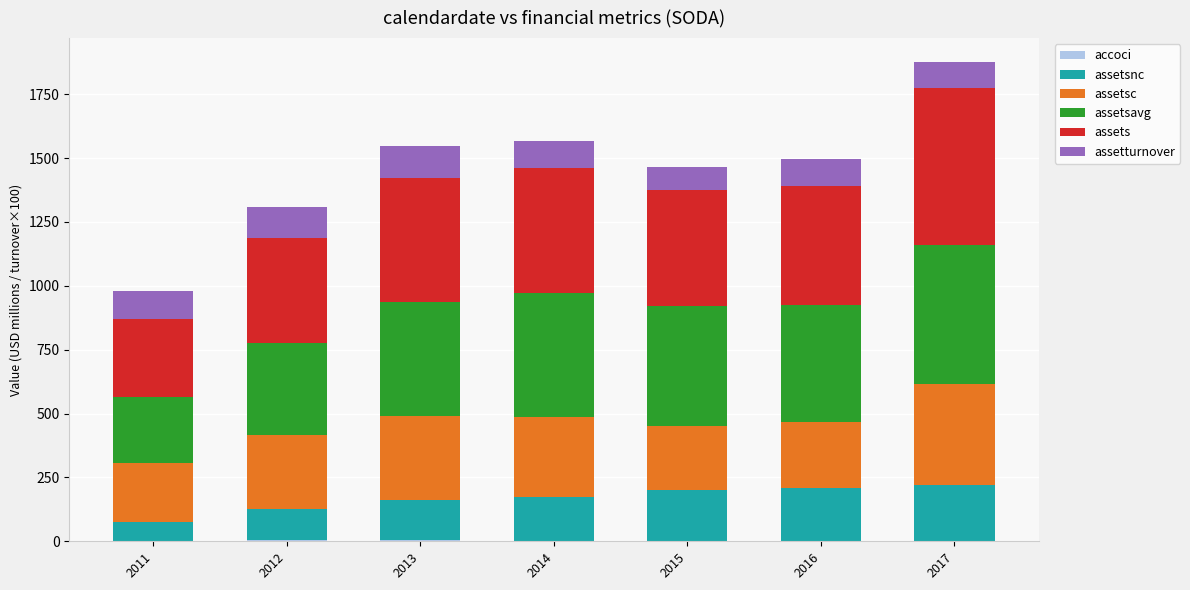

At which category is the sum across all series the highest?

2017